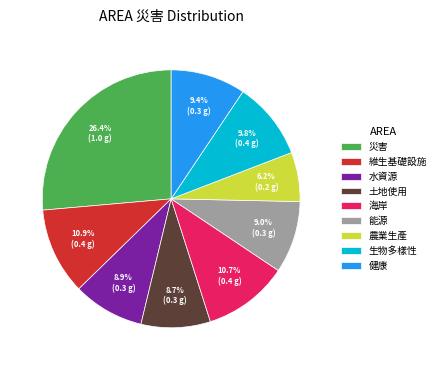

To the nearest percent, what is the combined percentage of 生物多樣性 and 水資源?

19%